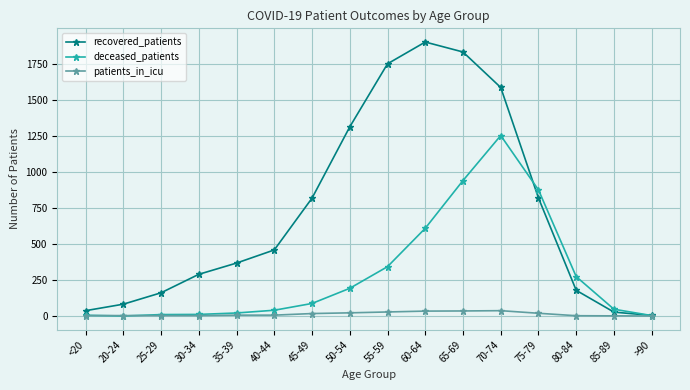

The deceased_patients series shows 87 at 45-49. True or false?

True